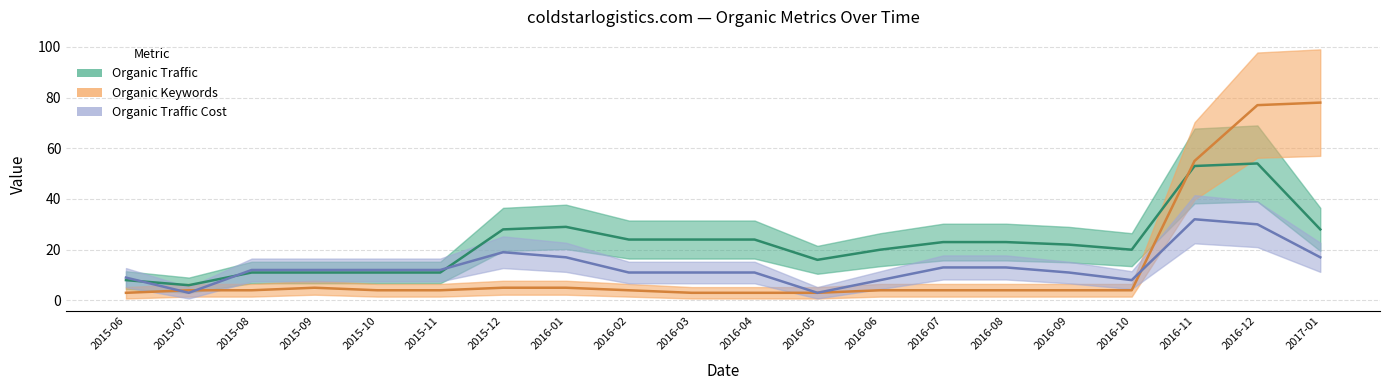

In Organic Traffic (line), how many points are higher than both neighbors (excluding endpoints)?

2